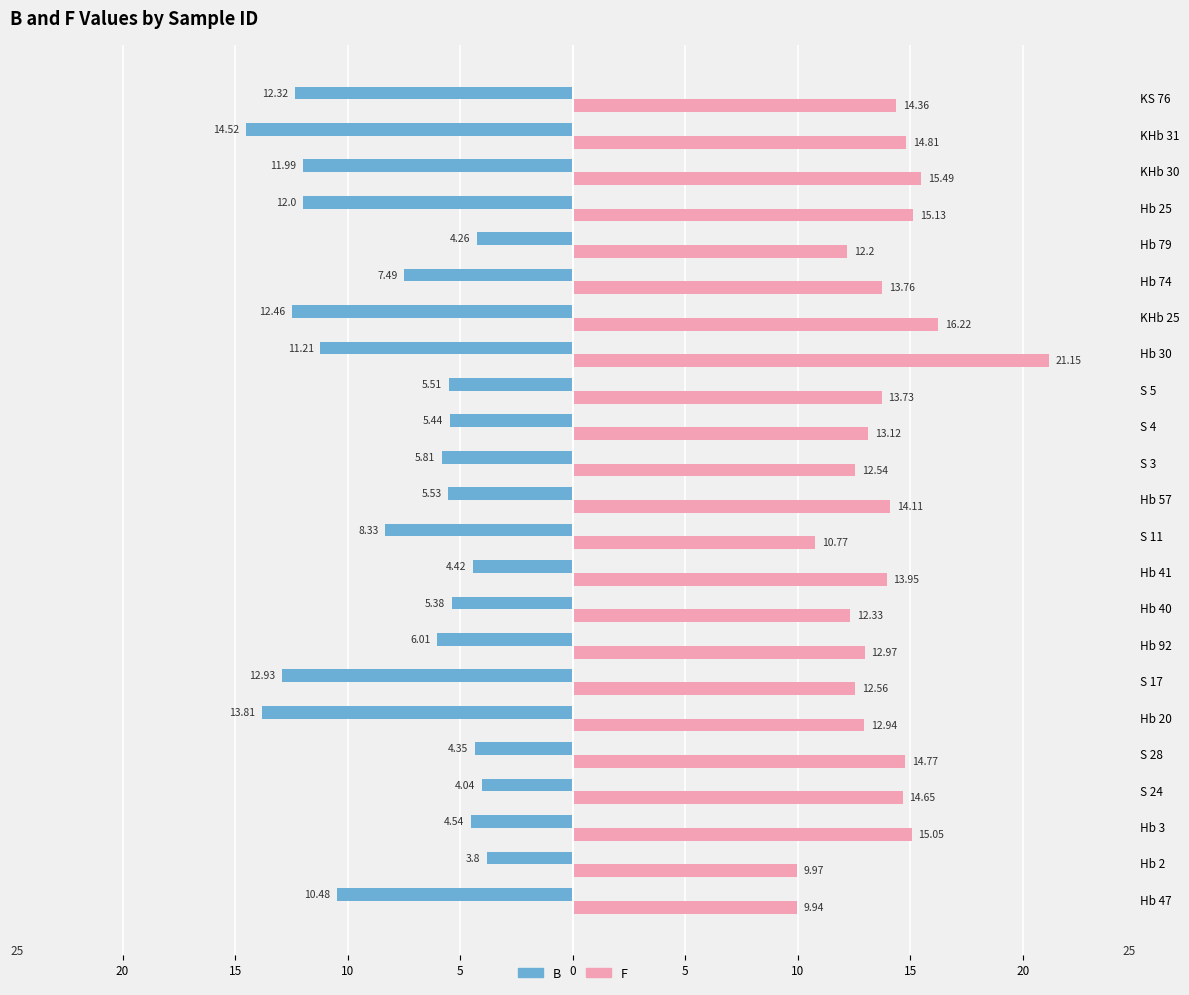

What are all the series names shown in the legend?

B, F